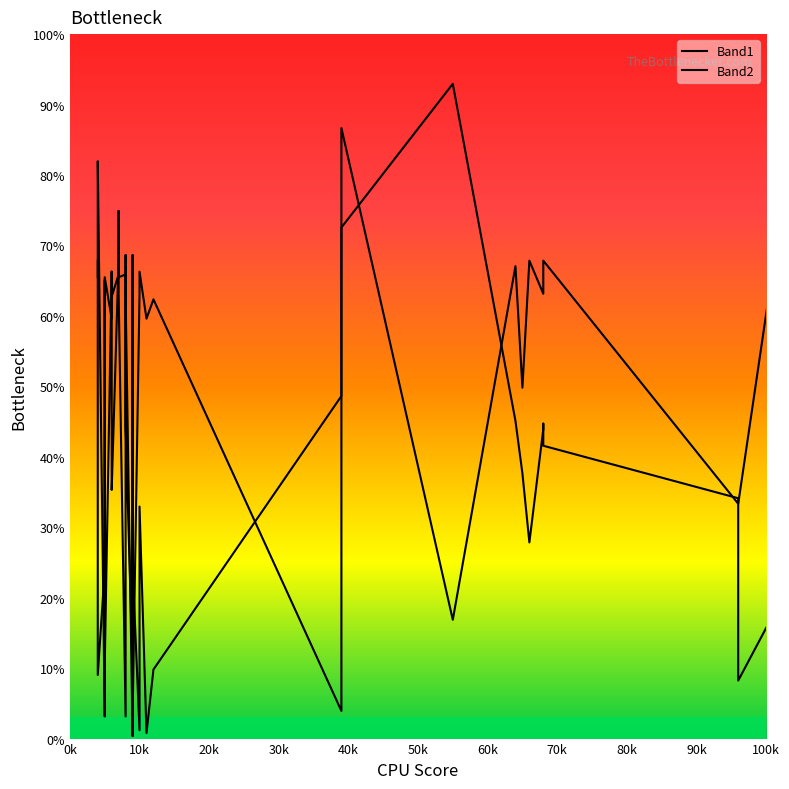

How many lines are shown in the chart?

2